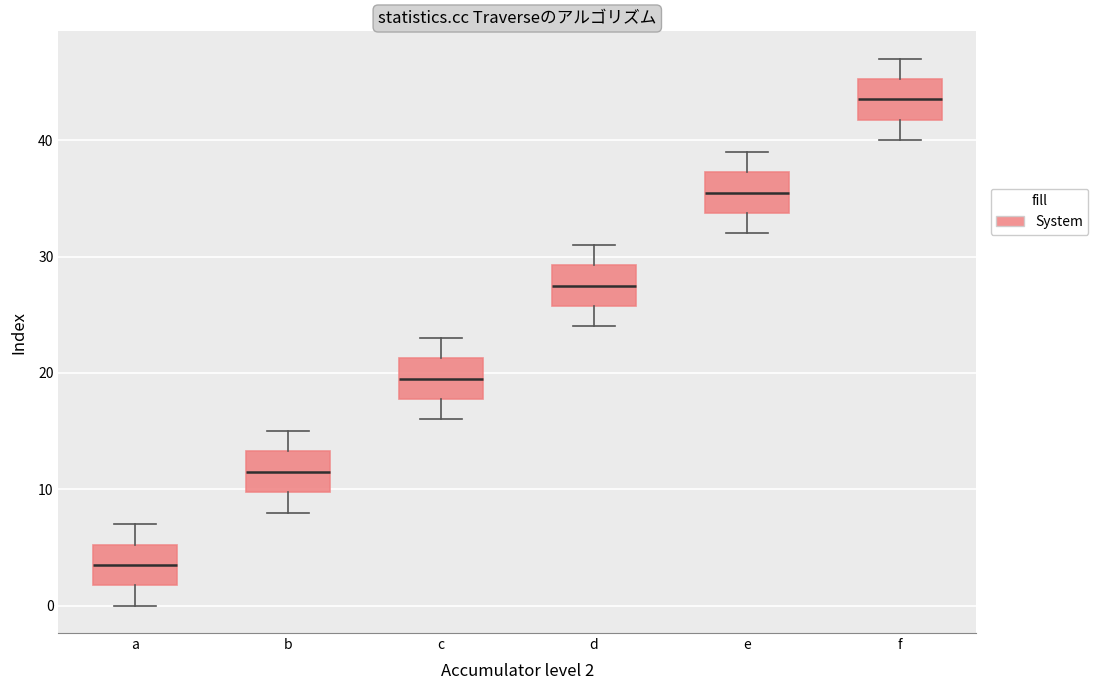

Which box has the highest median line?

f